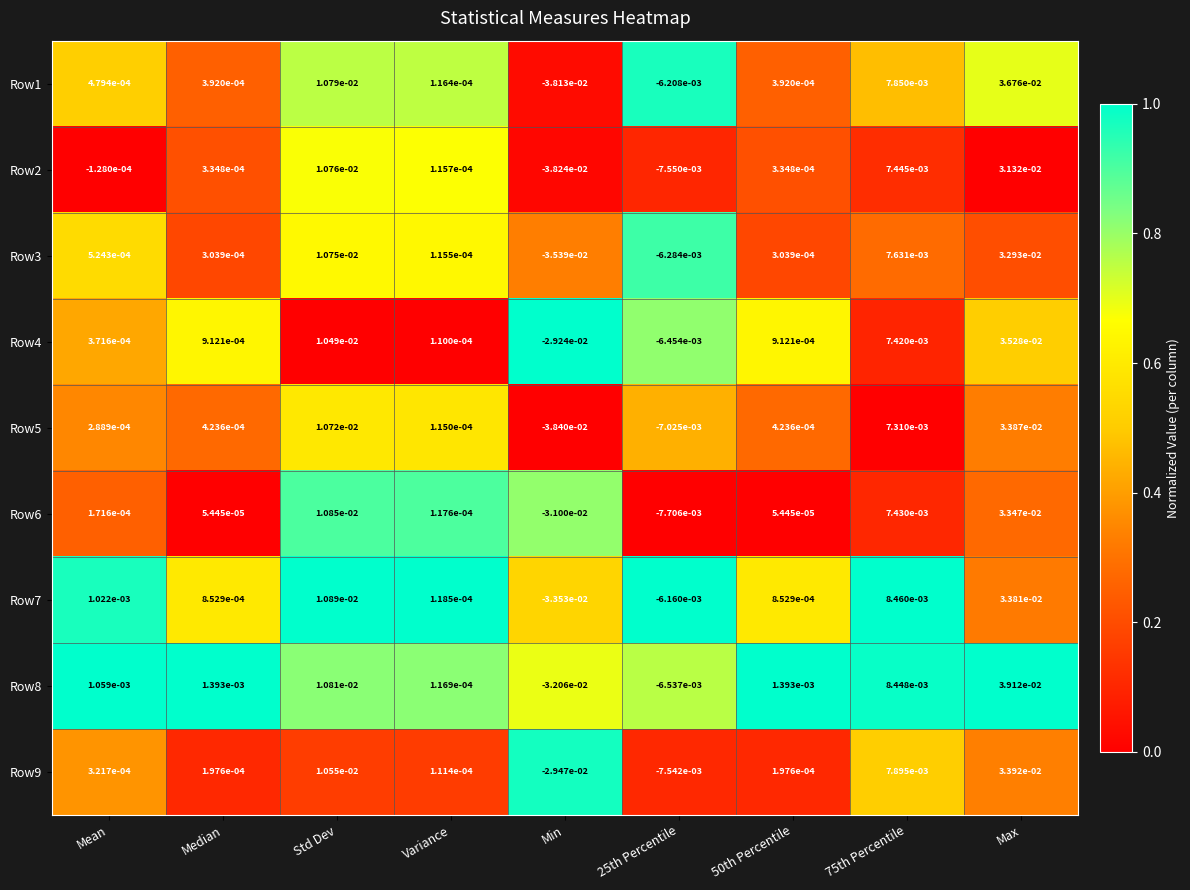

Is the value of Row2 at 50th Percentile greater than the value of Row4 at Std Dev?

No